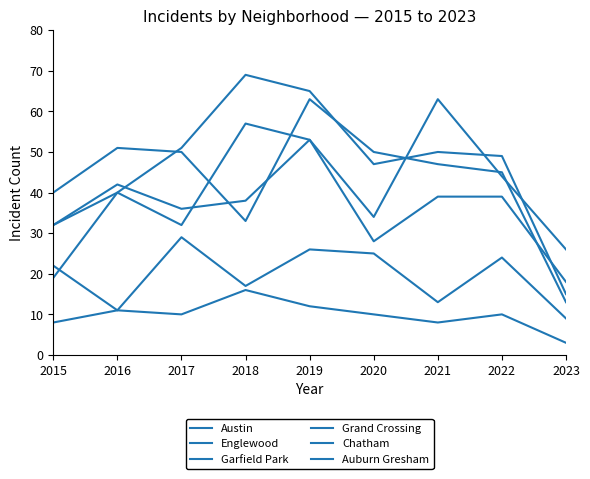

What is the difference between the maximum and minimum values in the Garfield Park series?

54